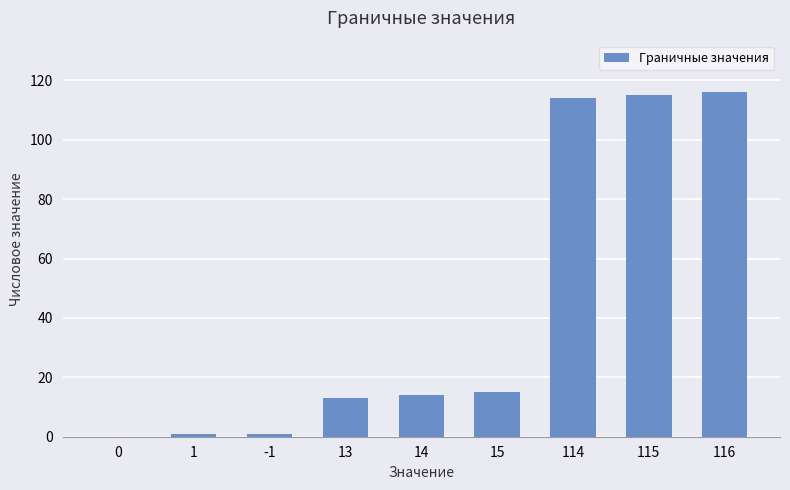

True or false: the data shows 13 at 13.

True